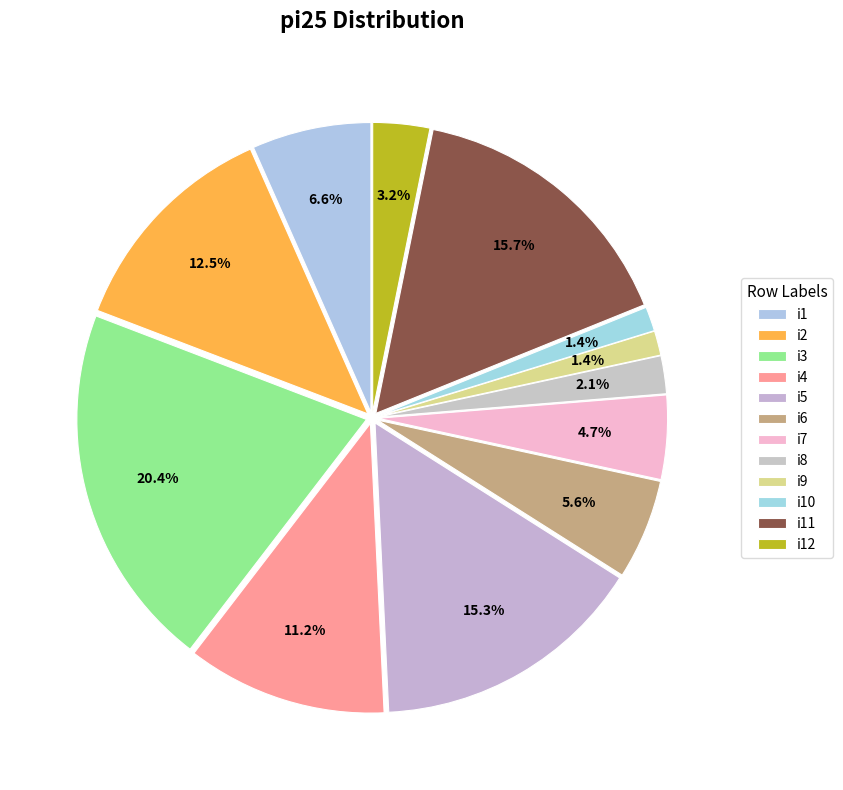

What portion of the pie excludes i6?

94.4%